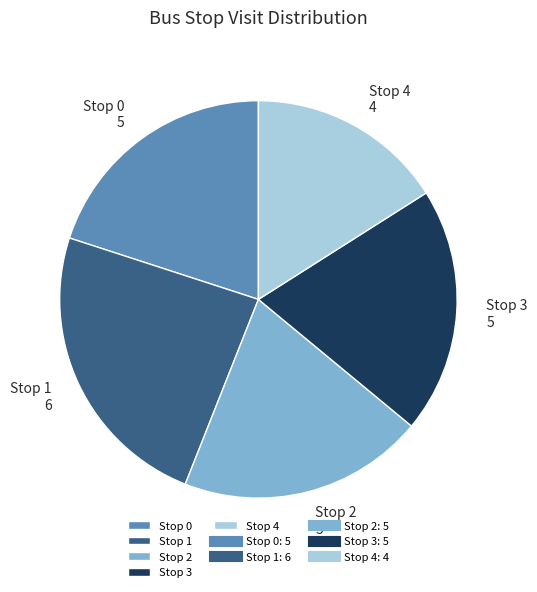

Is Stop 1 the majority of the pie?

No